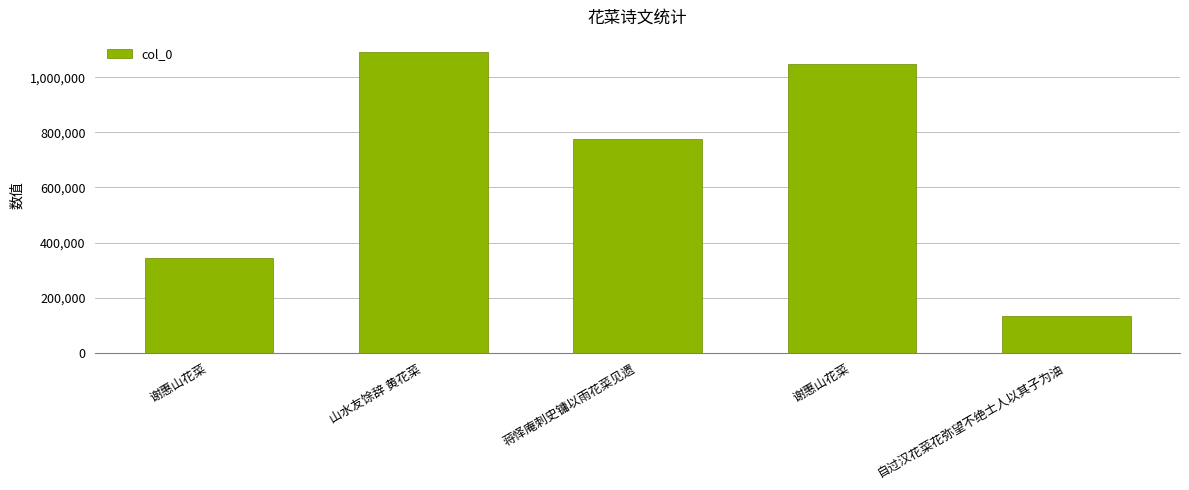

Are the bars horizontal?

No